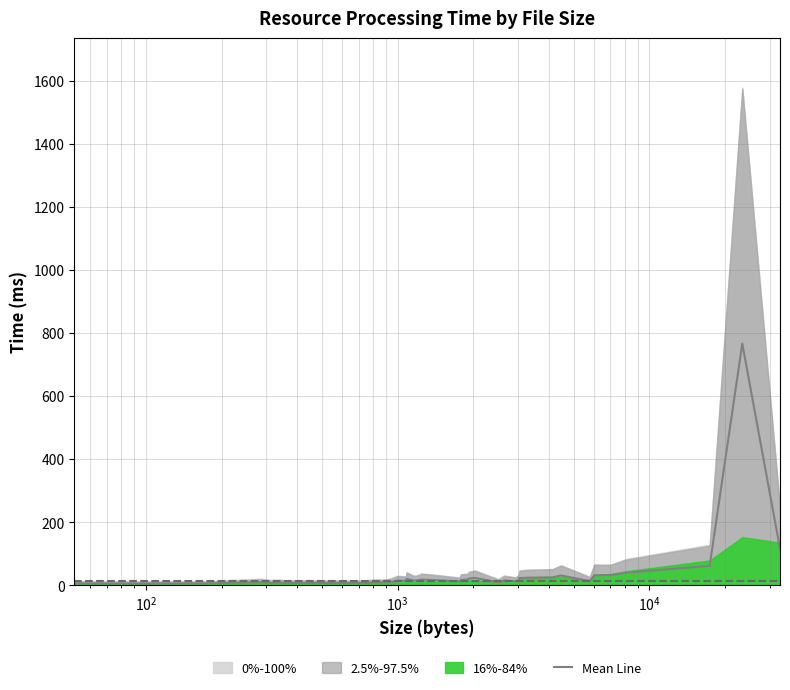

How many points are higher than both their immediate neighbors (excluding endpoints)?

10